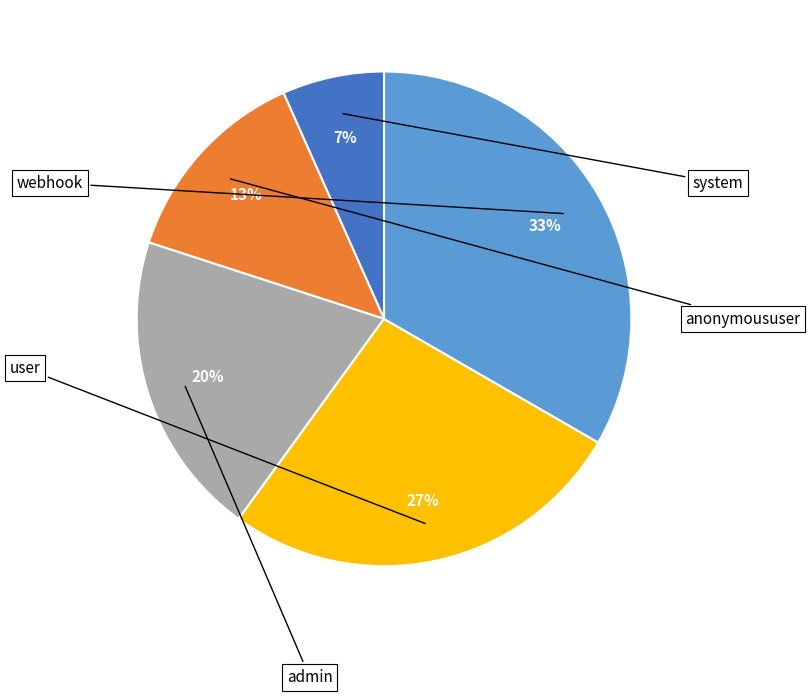

What is the ratio of the value at user to the value at admin?

1.3